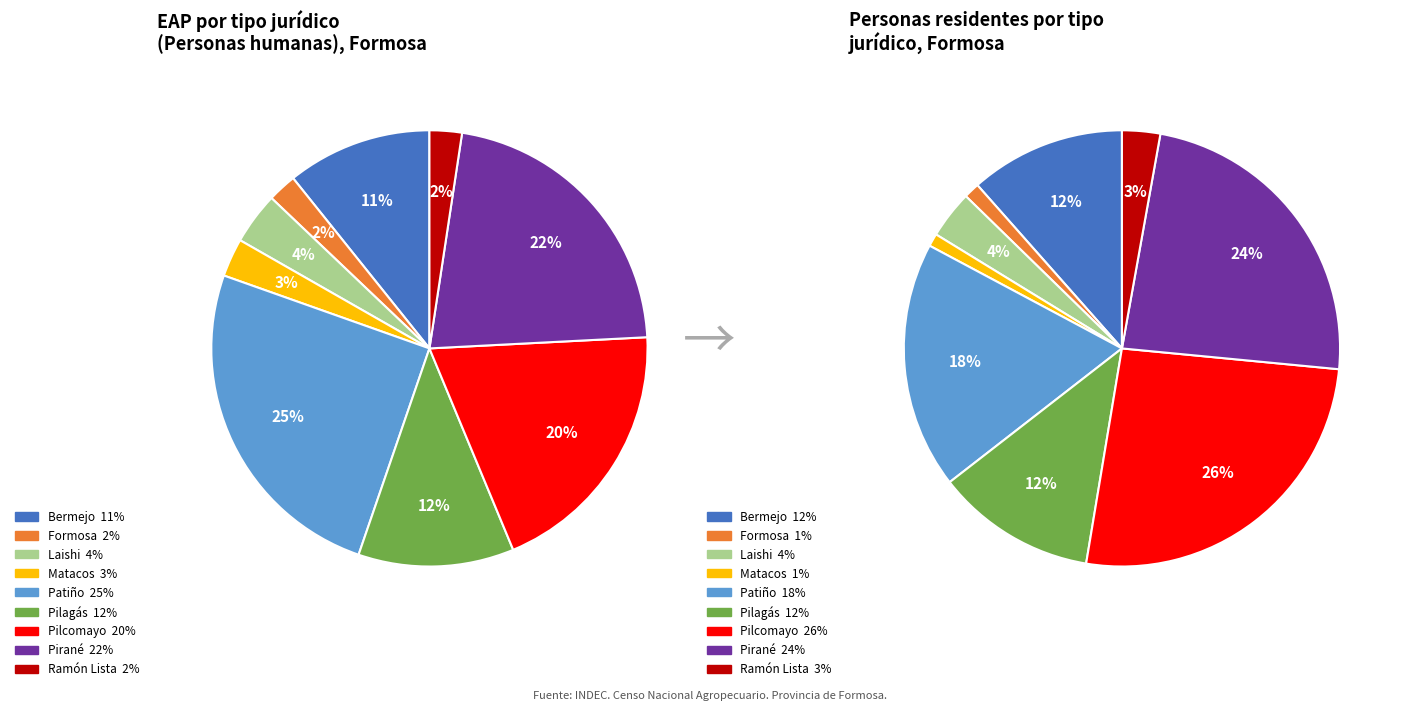

Is there a majority slice in this chart?

No